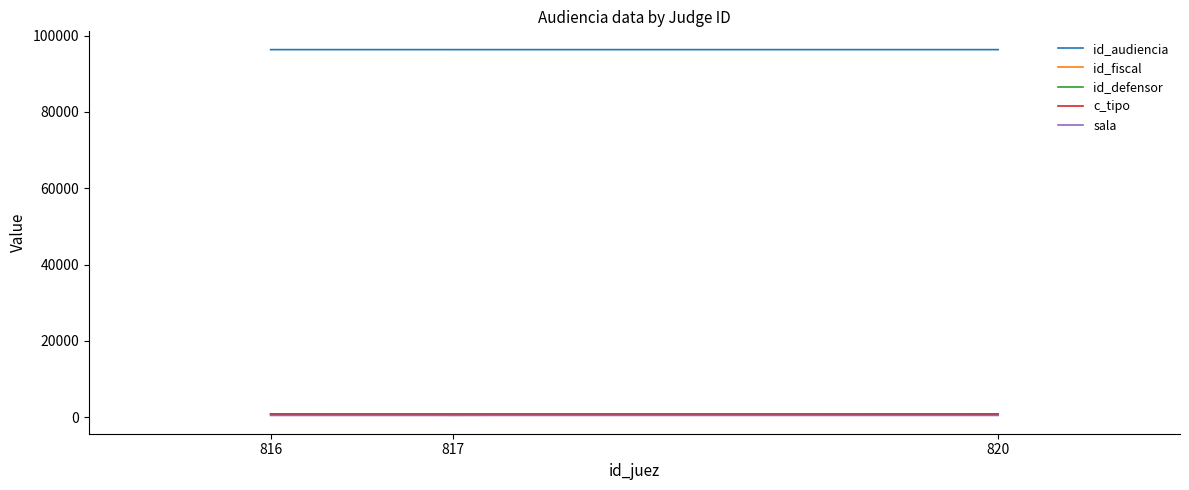

The value of id_fiscal at 820 is 847. True or false?

True